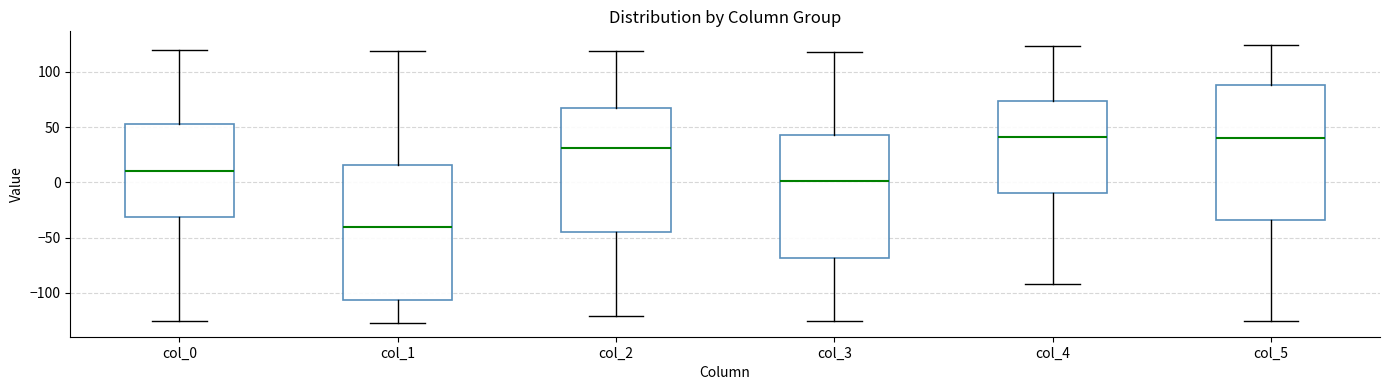

Reading left to right, read every box against the y-axis: the position of its median line, the range the box covers, and the ends of its whiskers. The values are not printed on the chart, so give them approximately, as read against the axis.

col_0: median 10, box -30 to 55, whiskers -125 to 120
col_1: median -40, box -105 to 15, whiskers -125 to 120
col_2: median 30, box -45 to 65, whiskers -120 to 120
col_3: median 0, box -70 to 45, whiskers -125 to 120
col_4: median 40, box -10 to 75, whiskers -90 to 125
col_5: median 40, box -35 to 90, whiskers -125 to 125